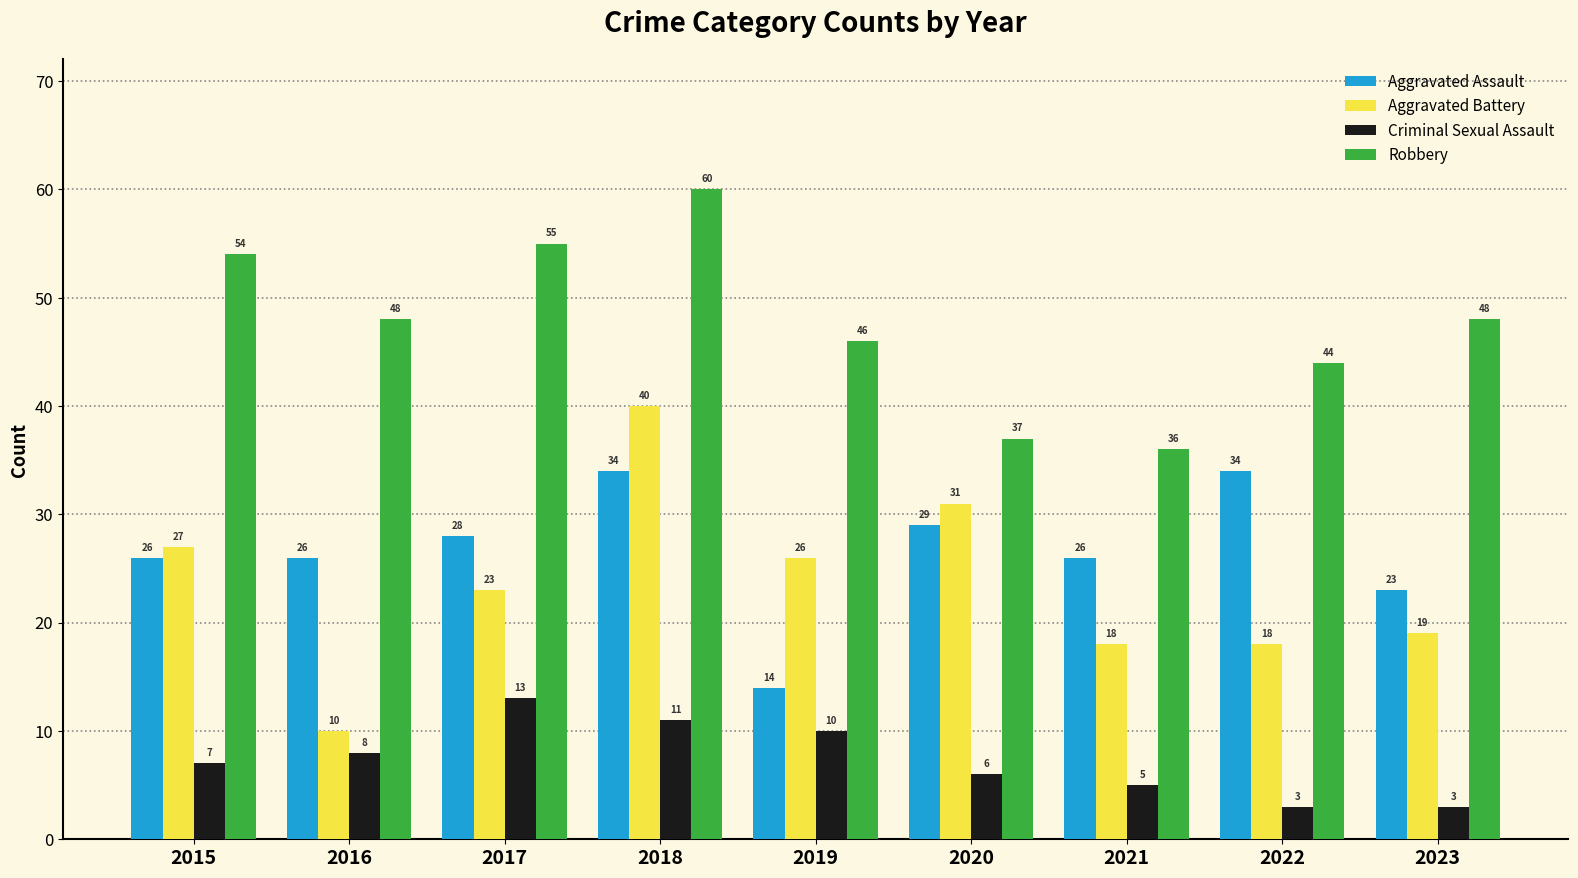

Which label corresponds to the largest value in the chart?

2018